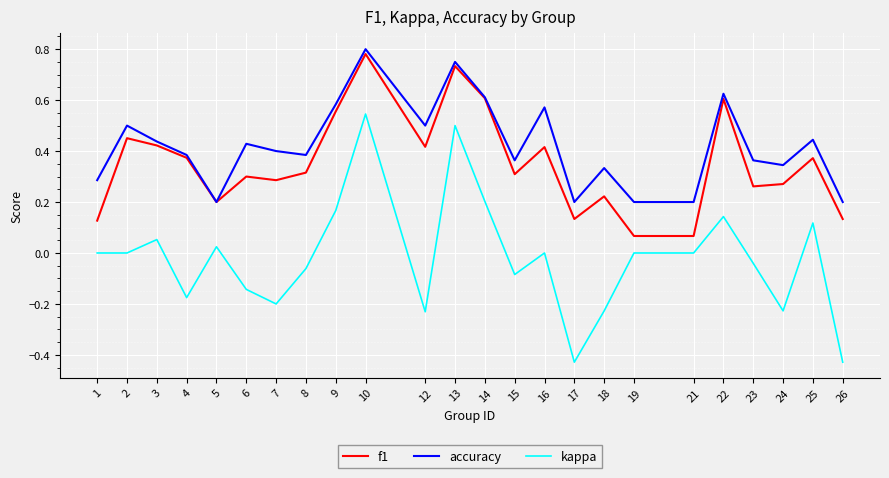

Which series has the largest total across all categories?

accuracy